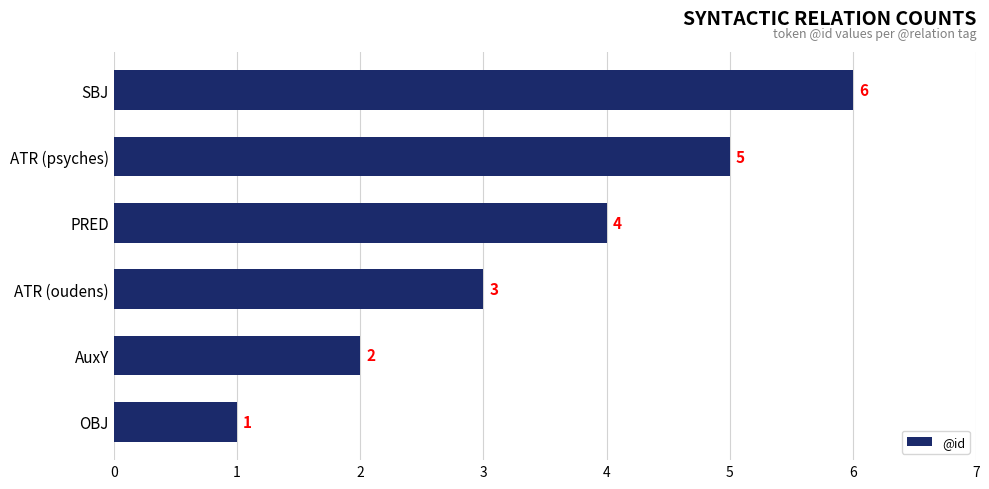

The chart shows a value of 6 at PRED. True or false?

False